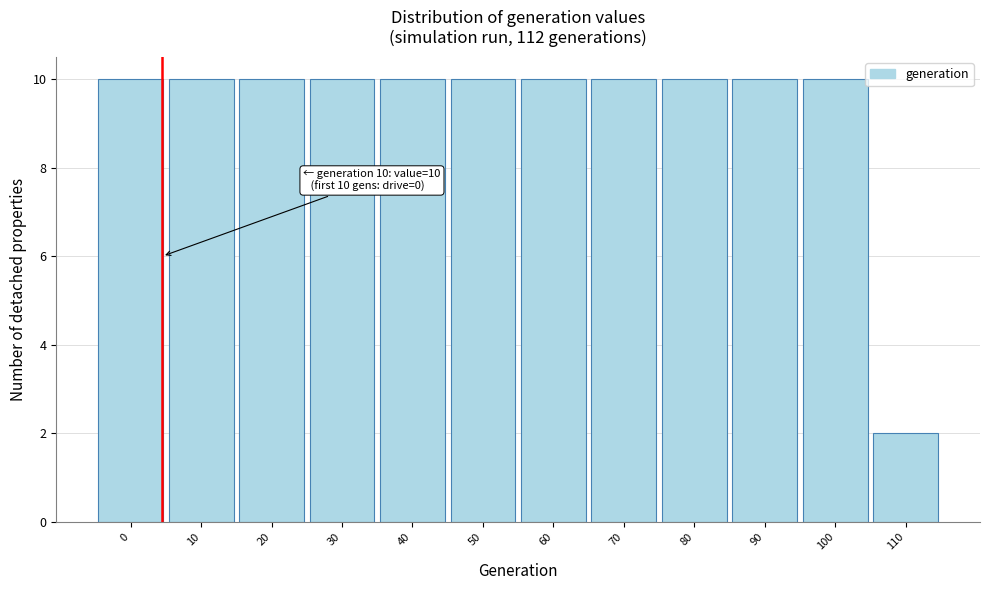

Reading left to right, what are all the values shown in this chart?

10	10	10	10	10	10	10	10	10	10	10	2